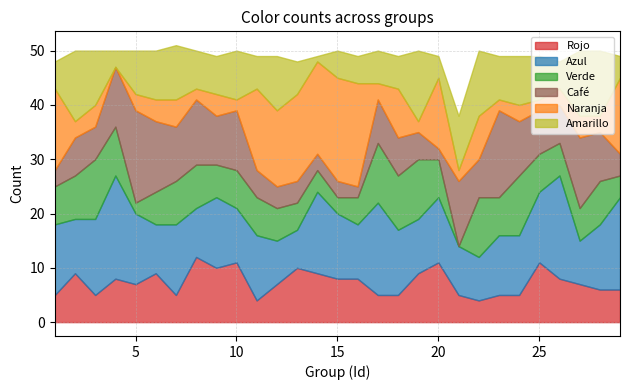

The value of Azul at 12 is 8. True or false?

True